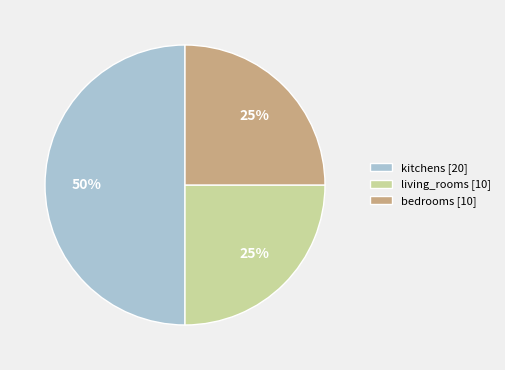

To the nearest percent, what is the average slice percentage?

33%